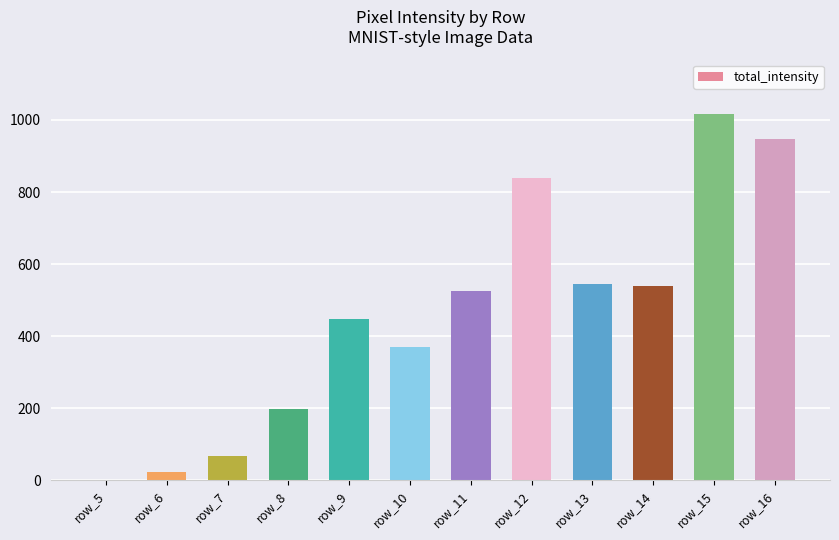

Is it true that the value at row_11 is 244?

False